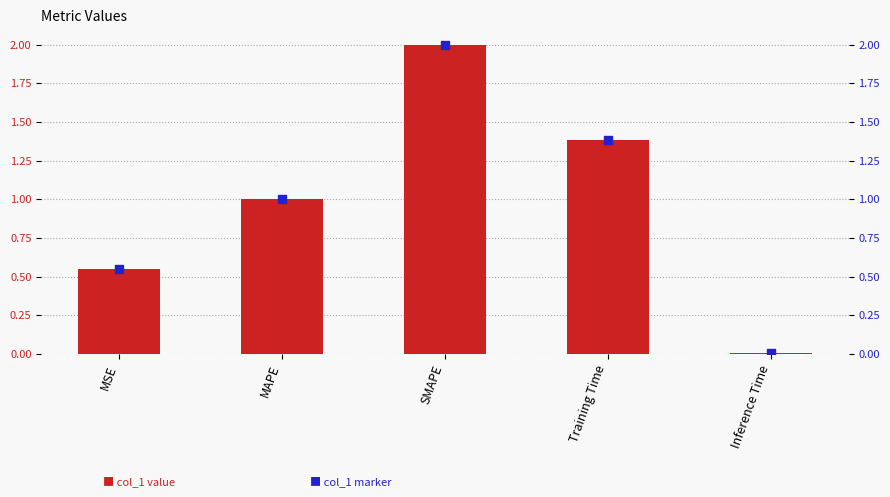

What are all the series names shown in the legend?

col_1, col_1 (marker)